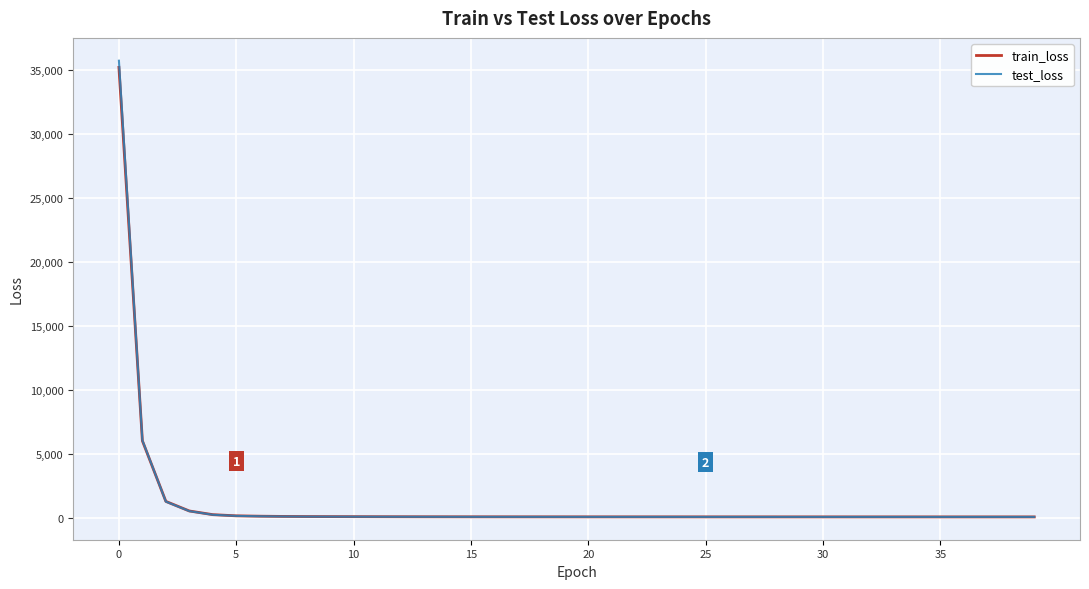

Which series has the widest spread of values?

test_loss